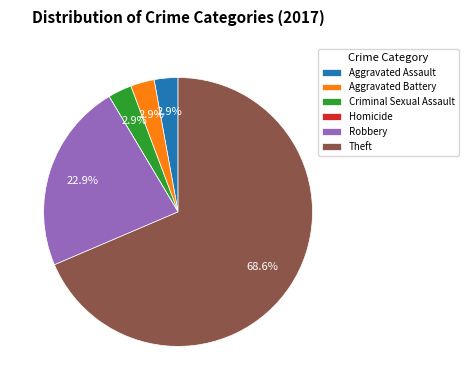

To the nearest percent, what percentage of the pie is Aggravated Assault?

3%